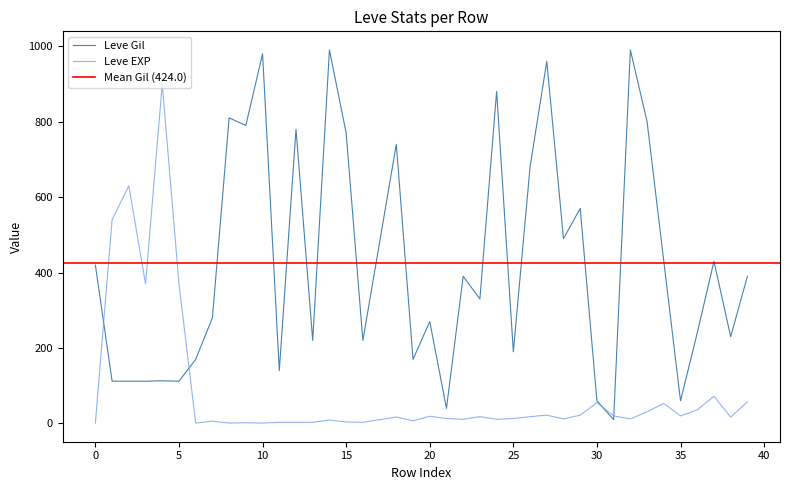

After their last crossing, which series has the higher values: Leve Gil or Leve EXP?

Leve Gil